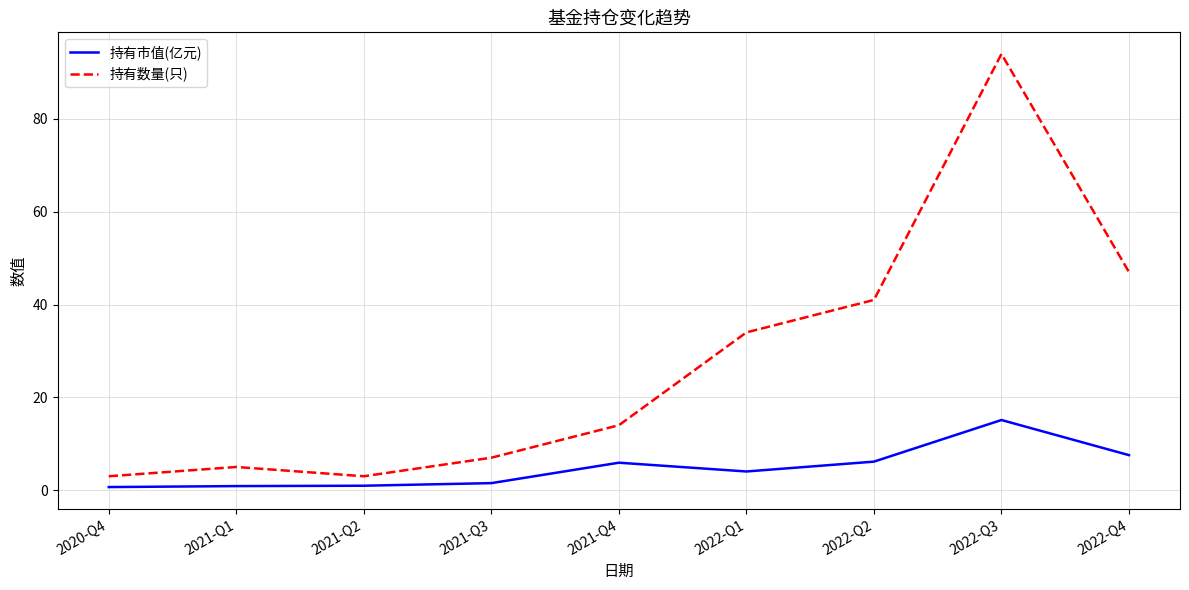

True or false: 持有市值(亿元) and 持有数量(只) intersect in this chart.

False